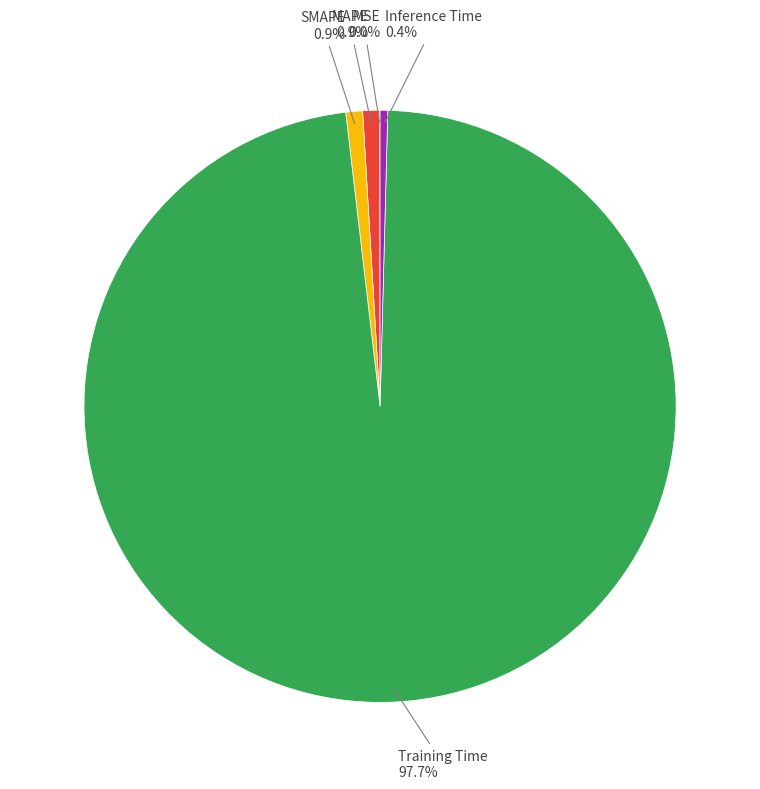

Is there a majority slice in this chart?

Yes